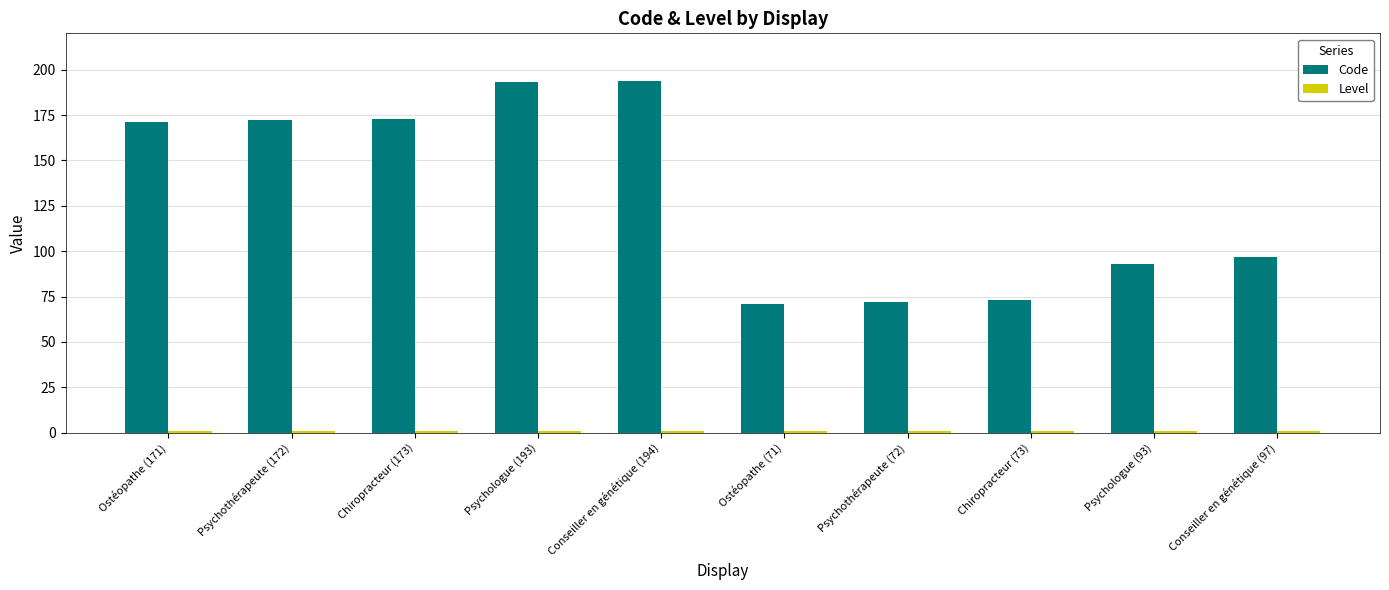

What is the average value of the Code series?

131